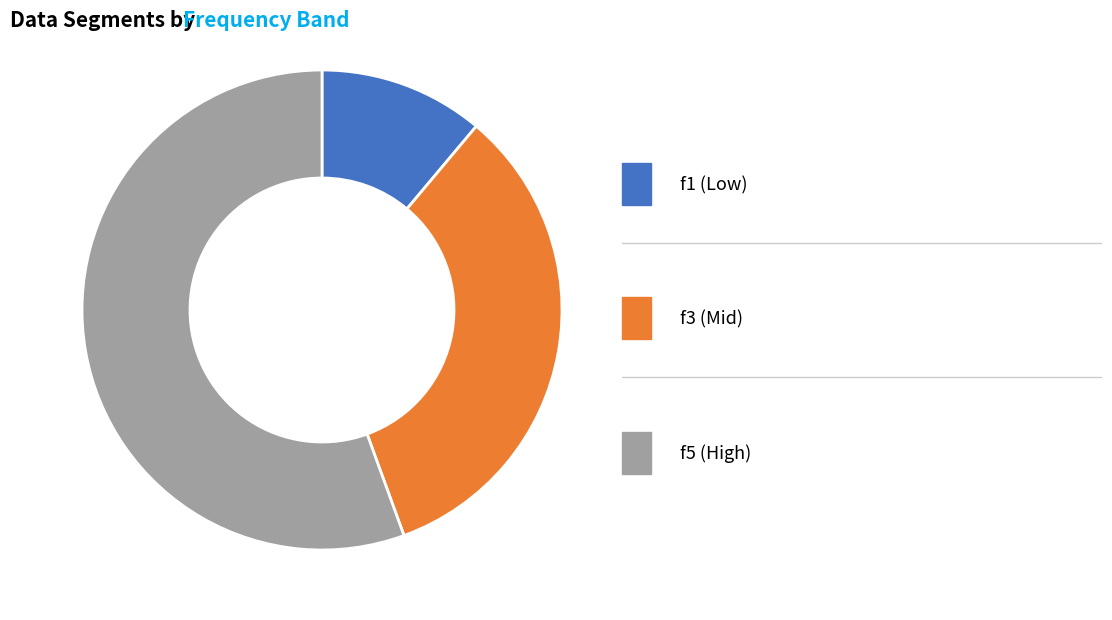

Is there any slice that represents more than half of the pie?

Yes